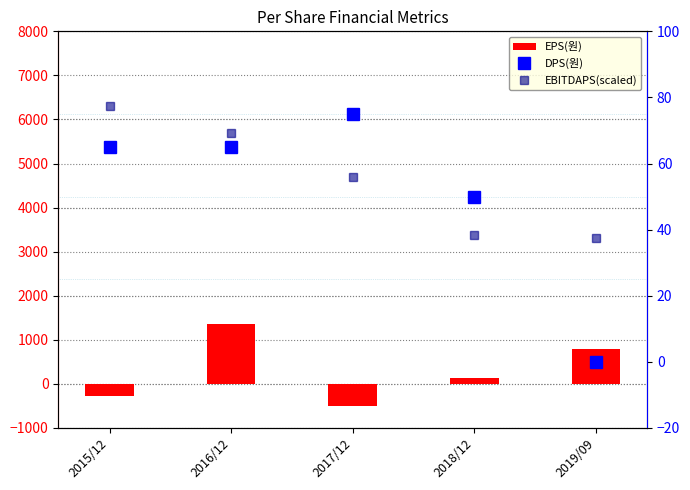

What is the maximum value shown in the chart?

1351.0